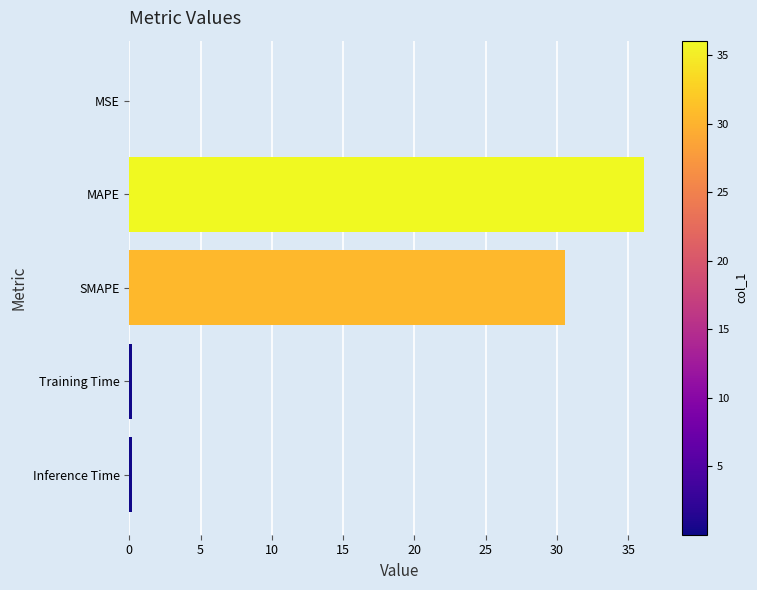

The chart shows a value of 36.1 at MAPE. True or false?

True